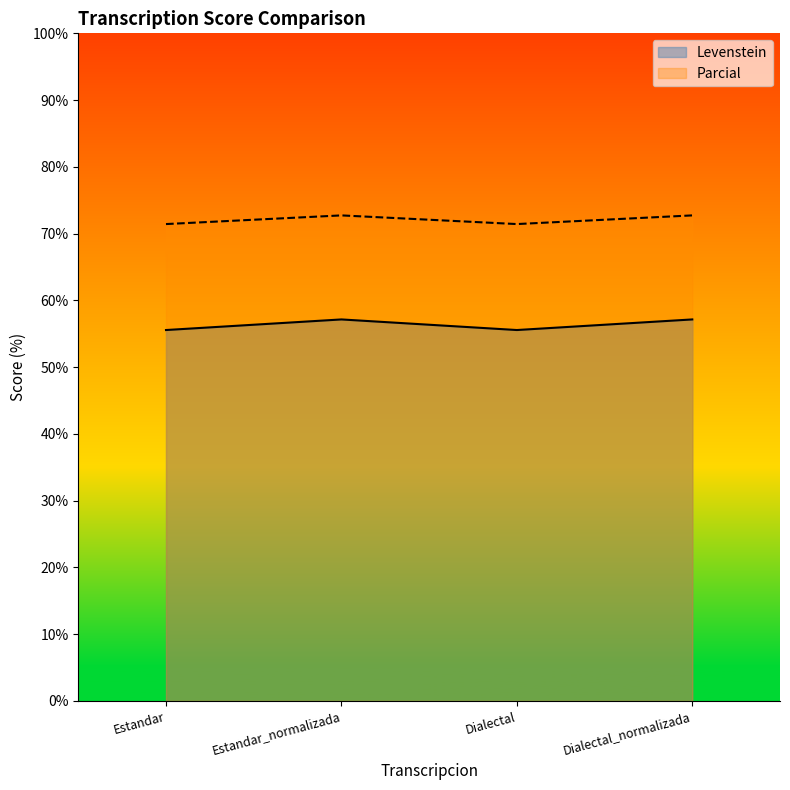

Which series has the largest total across all categories?

Parcial